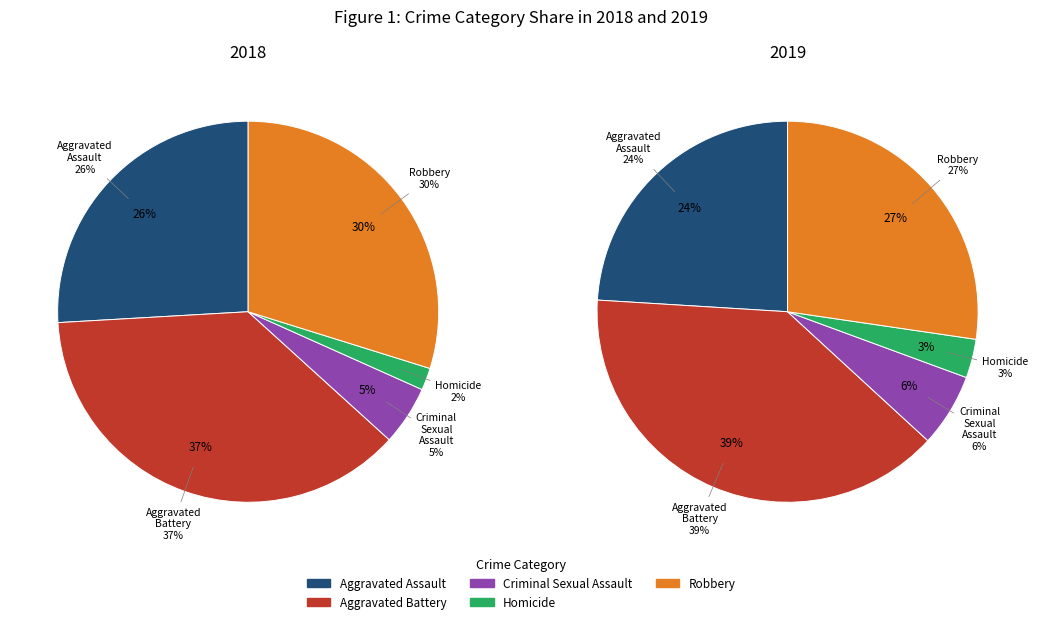

What percentage do Criminal Sexual Assault and Homicide together represent?

6.9%